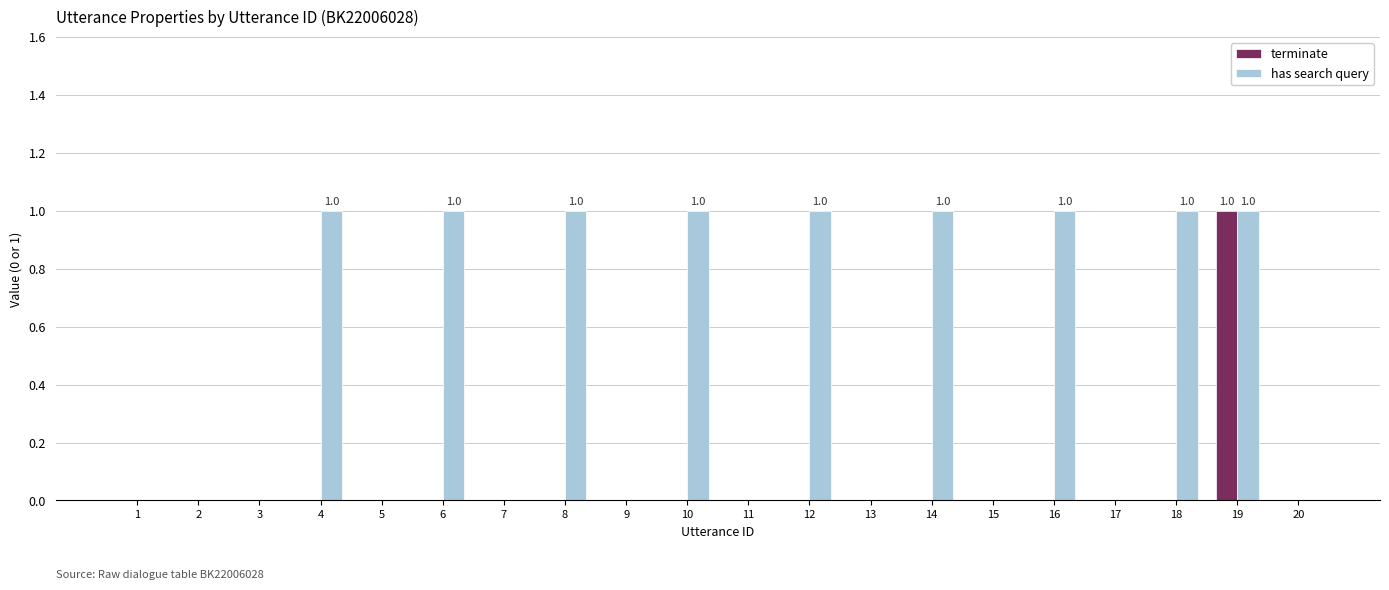

True or false: terminate has a value of 1 at 20.

False